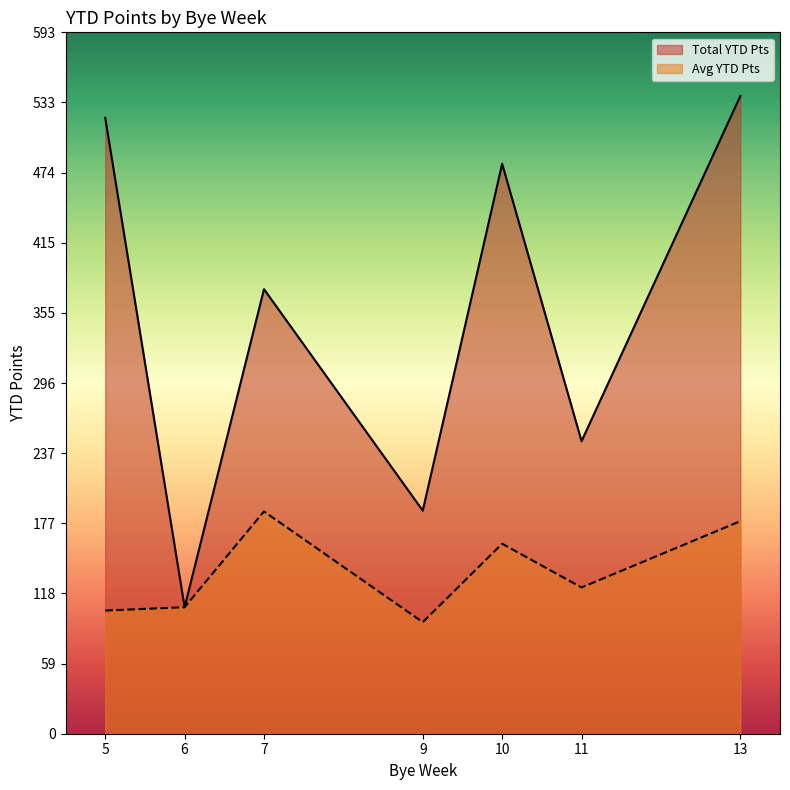

Is the value of Total YTD Pts at 5 greater than the value of Avg YTD Pts at 13?

Yes